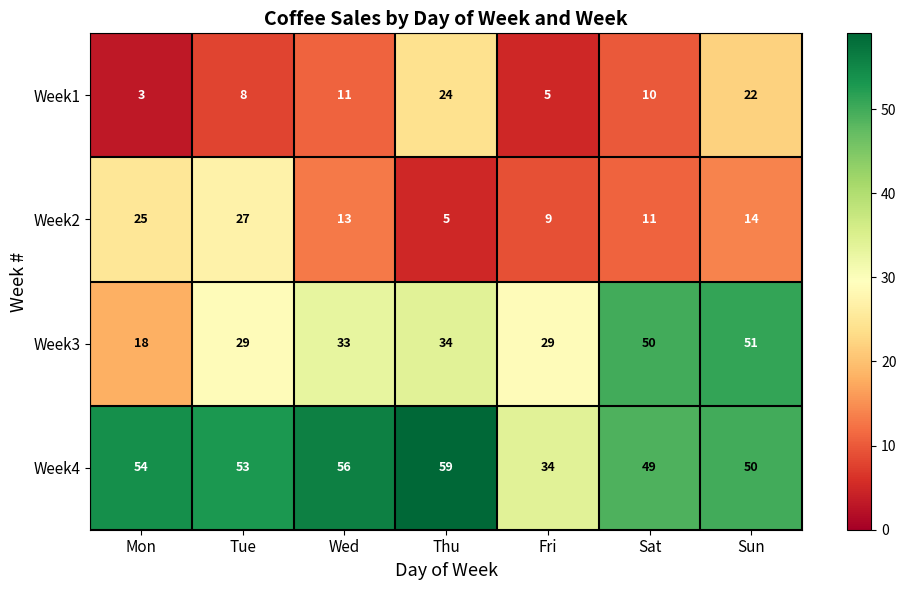

How many series are shown in this chart?

4